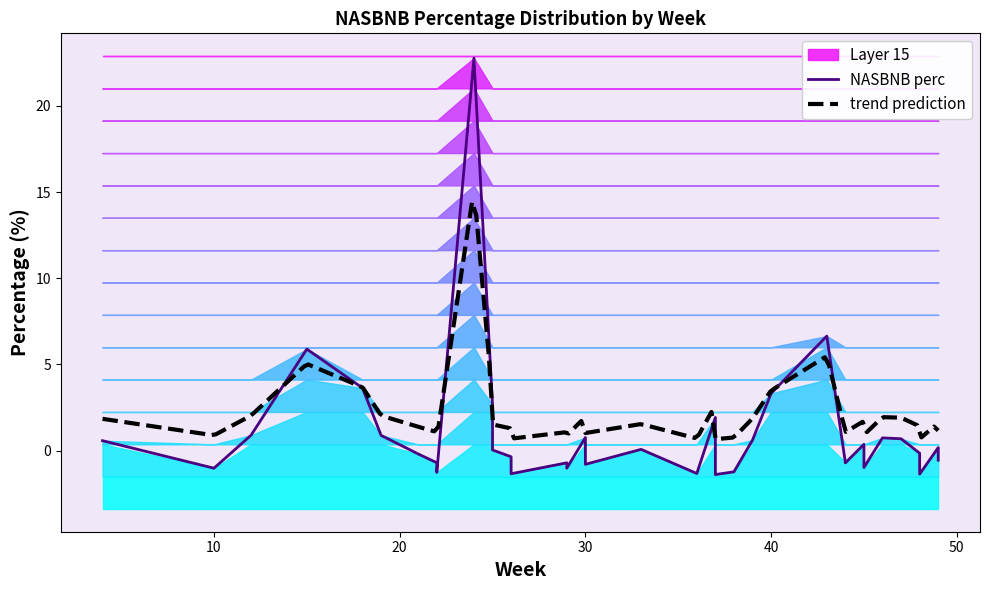

What is the maximum value for trend prediction?

14.4